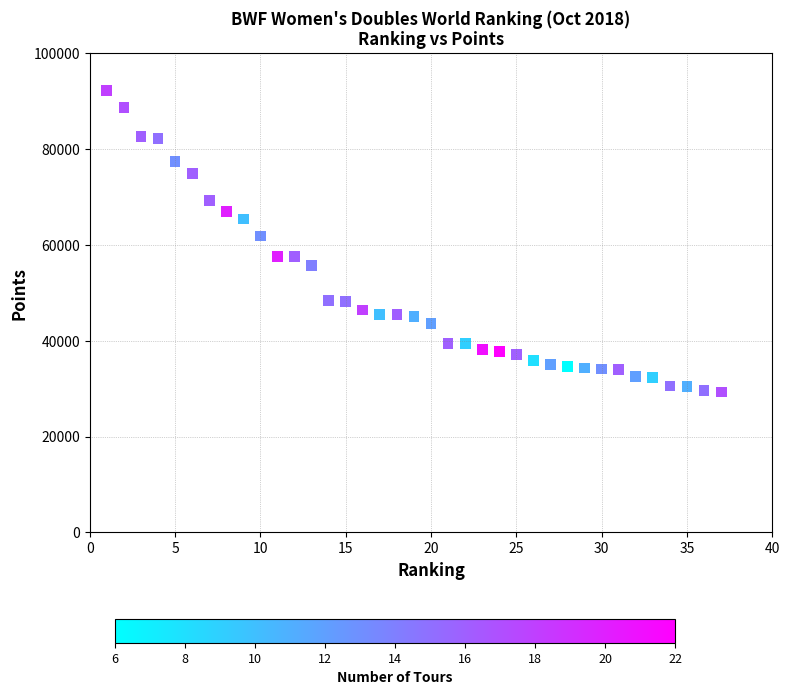

What Y value in the scatter plot is closest to 60803?

61870.0